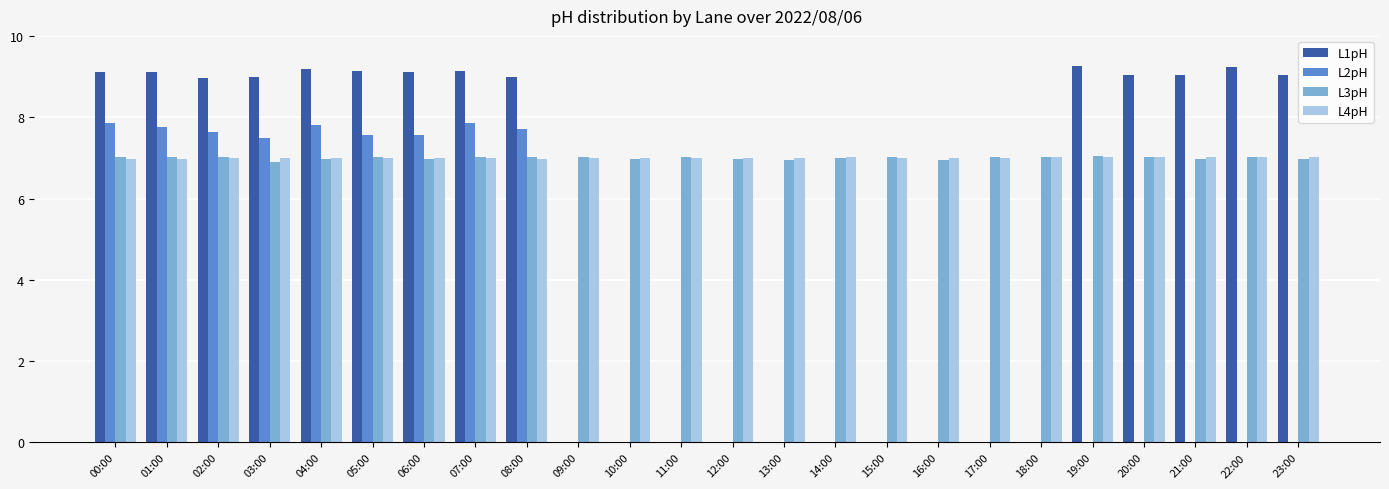

What is the highest value of the L4pH series?

7.0